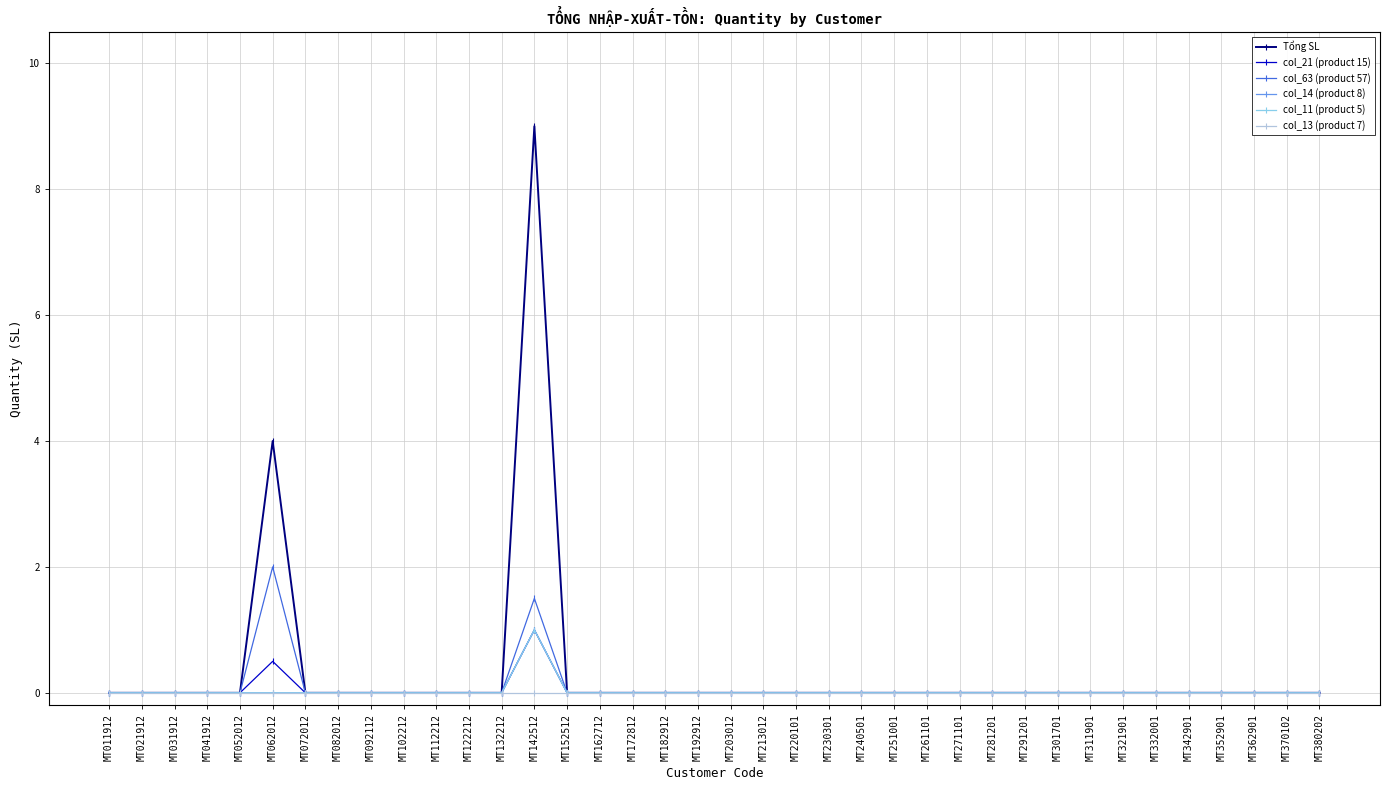

Is this an area chart (filled region under the line)?

No